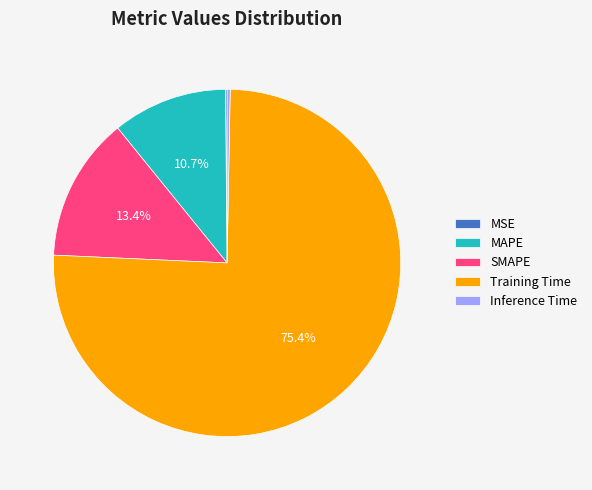

Does any single category account for the majority?

Yes